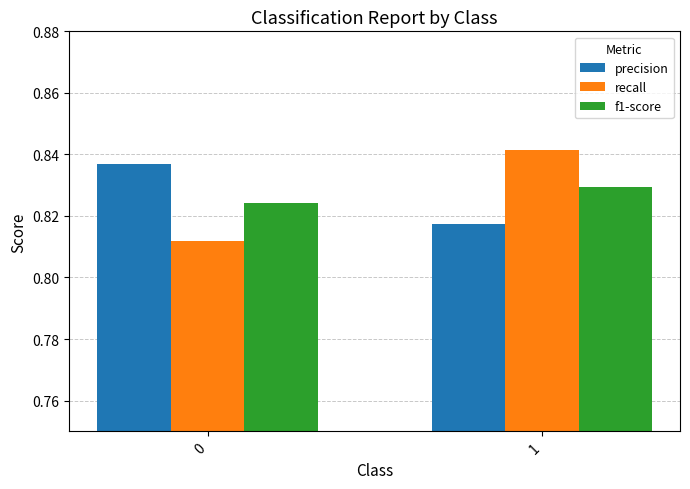

What is the total value across all series at 0?

2.5